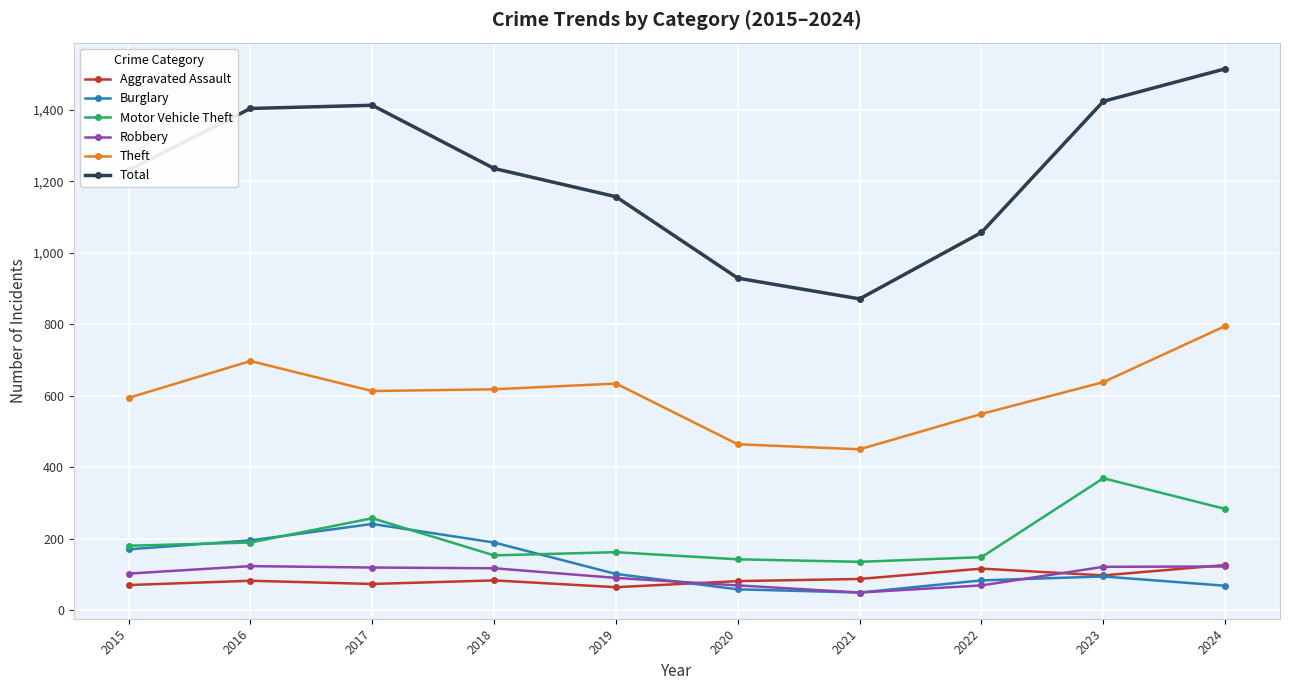

What is the lowest value of the Burglary series?

49